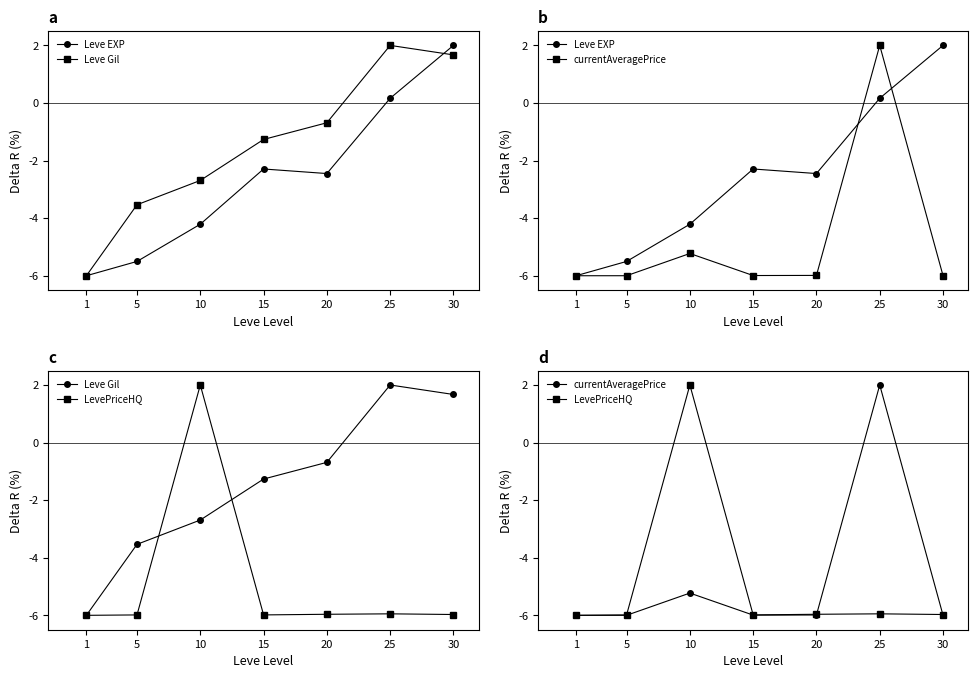

What is the total value across all series at 10?

-10.1